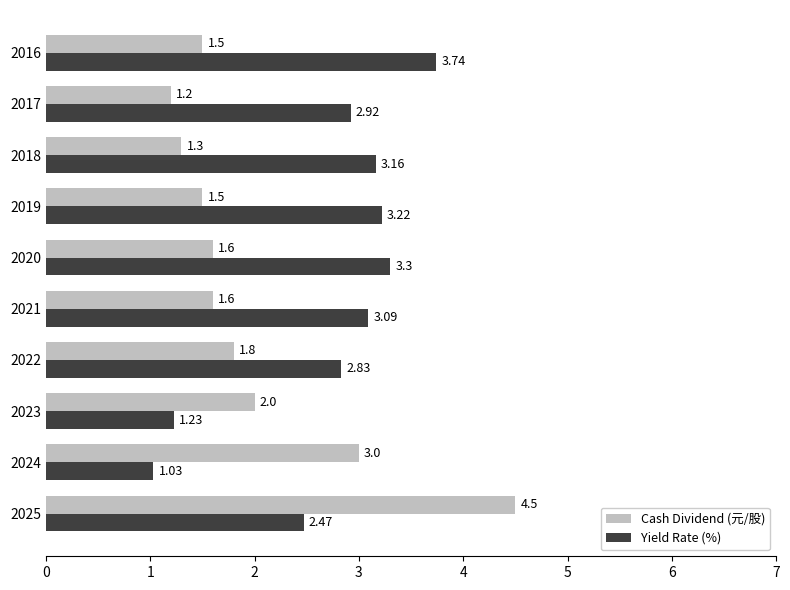

What is the difference between the maximum and minimum values in the Cash Dividend (元/股) series?

3.3